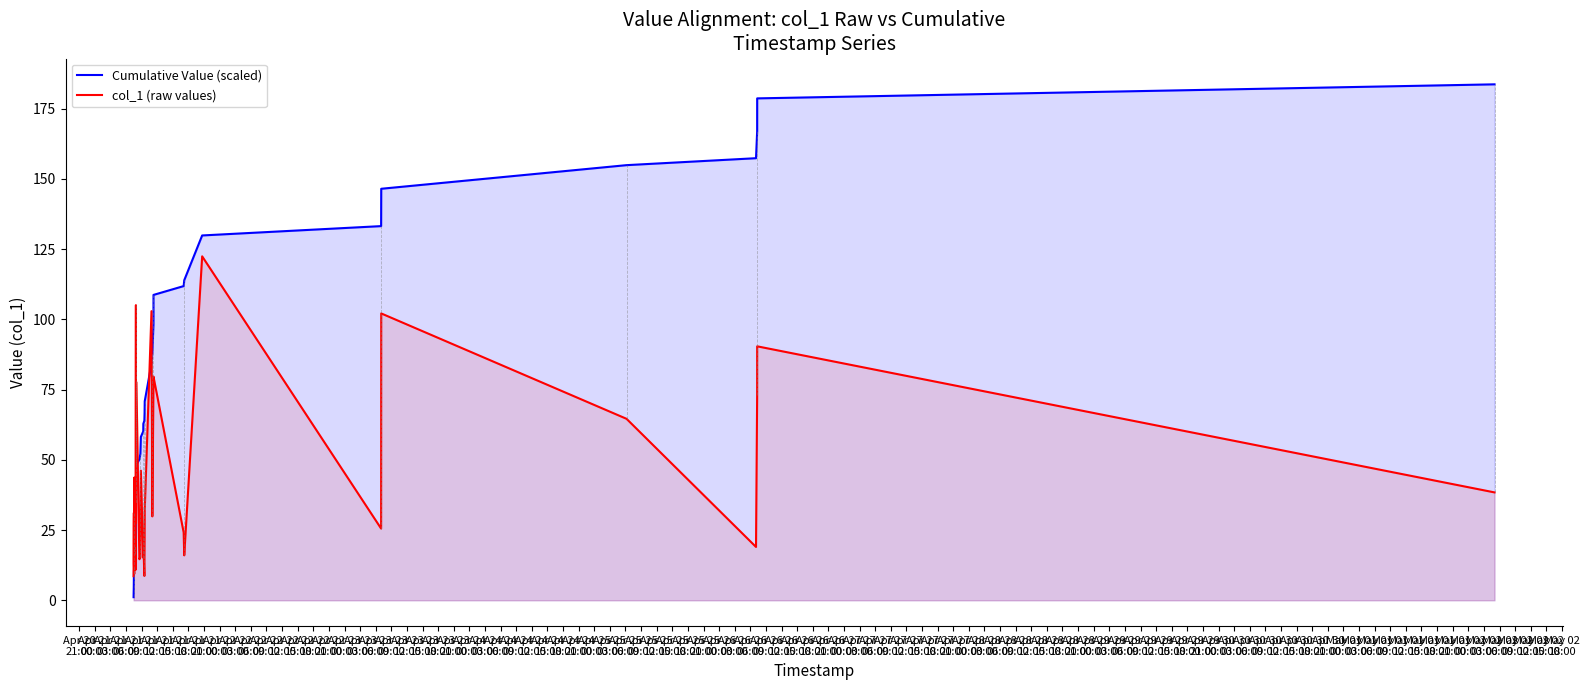

Which series has the largest range (max minus min)?

Cumulative Value (scaled)